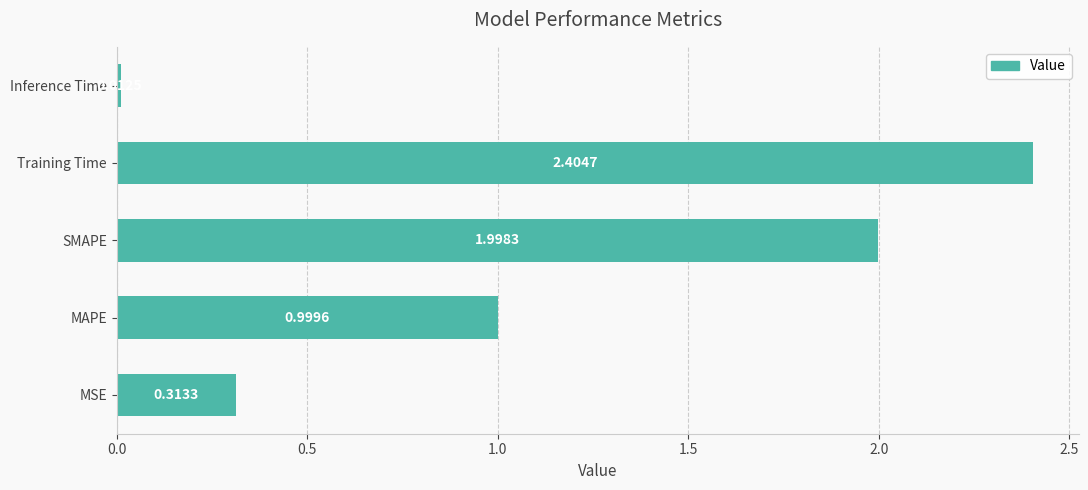

Does the chart contain any negative values?

No